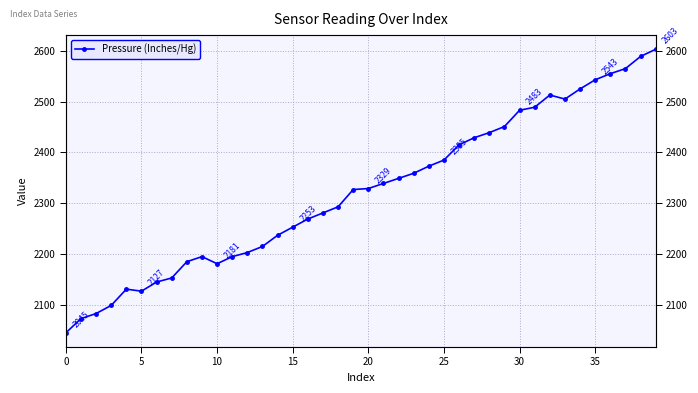

Does the chart have visible grid lines?

Yes